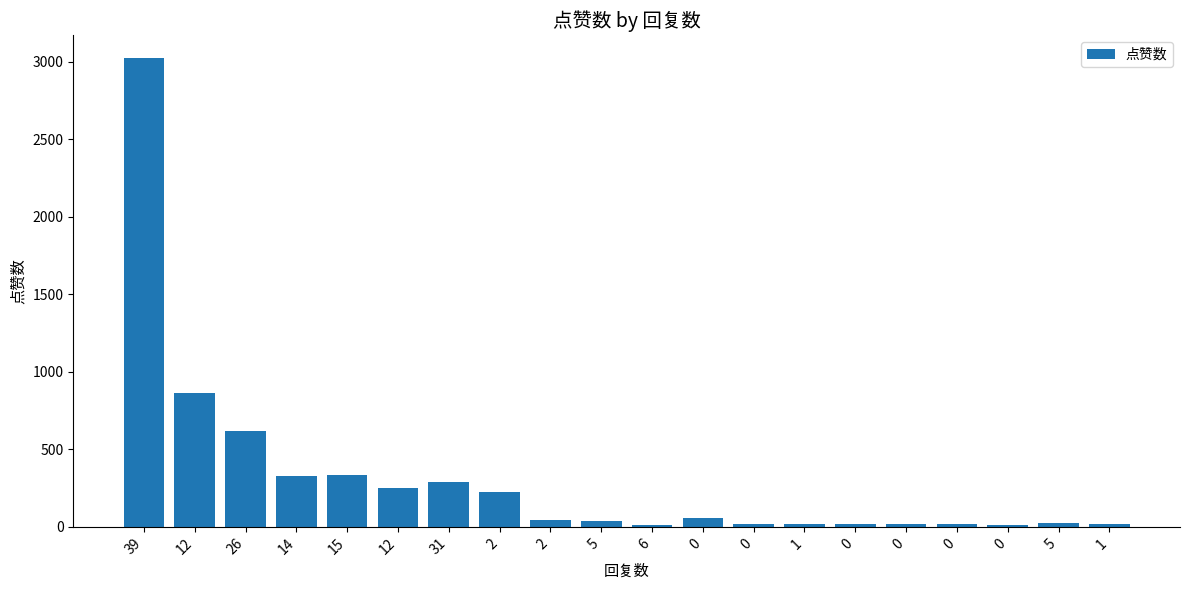

How many values are below 45?

10